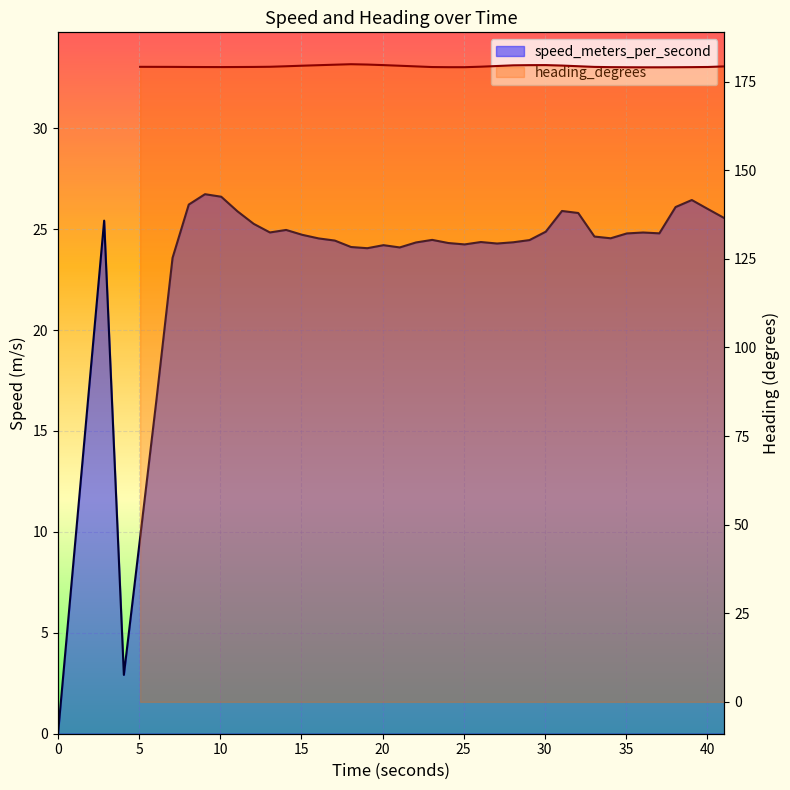

What is the label of the 16th point from the left?

17.059000015